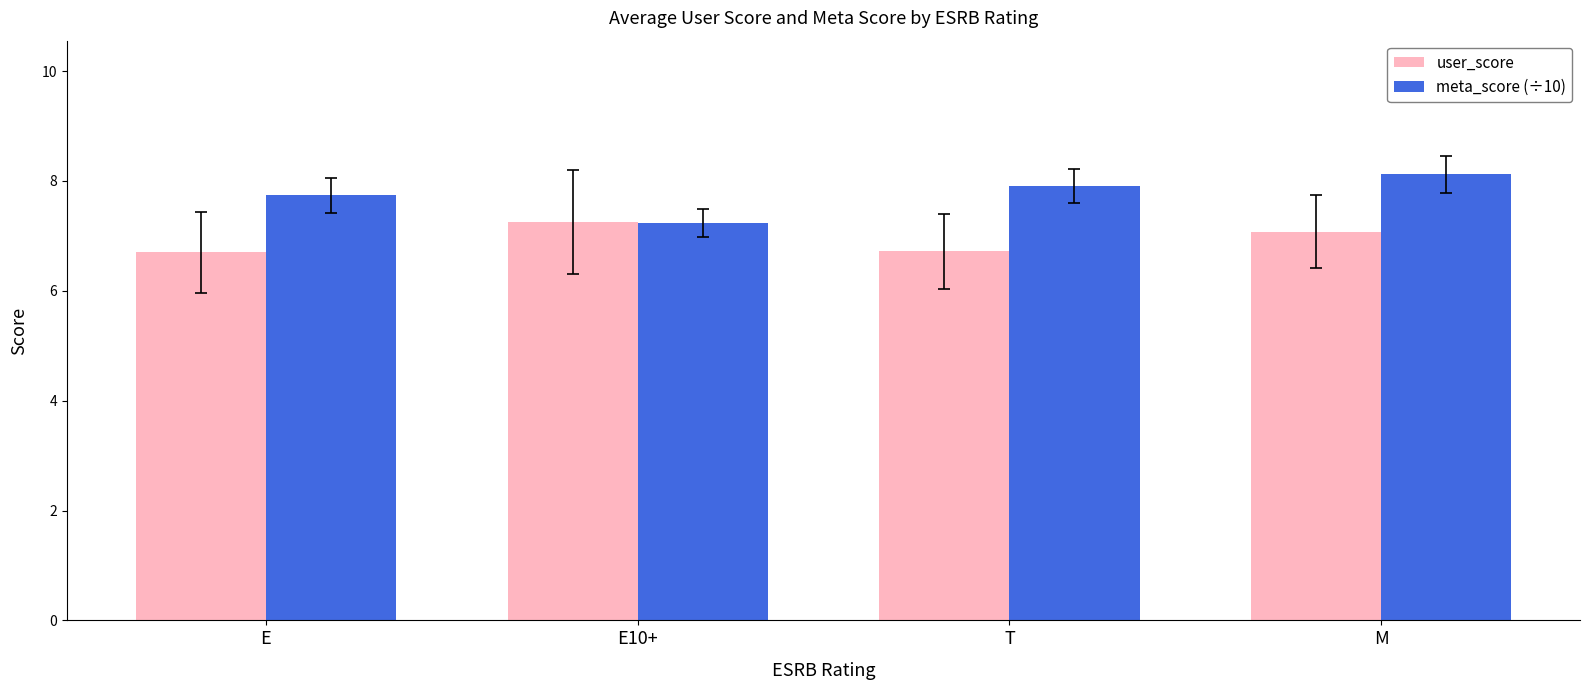

At which label does user_score first exceed 7?

E10+